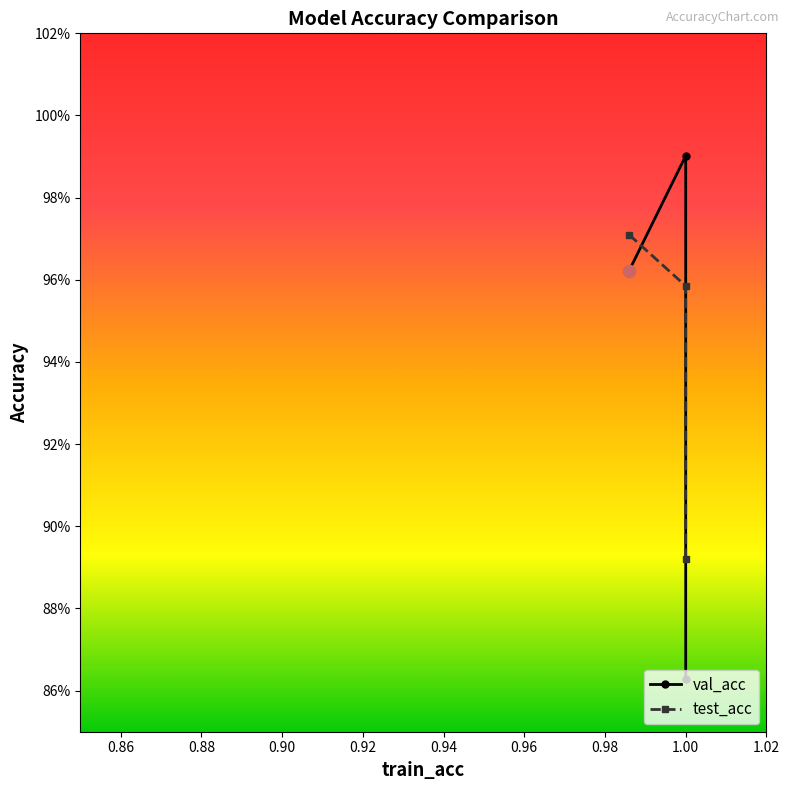

Which series has the widest spread of Y values?

val_acc